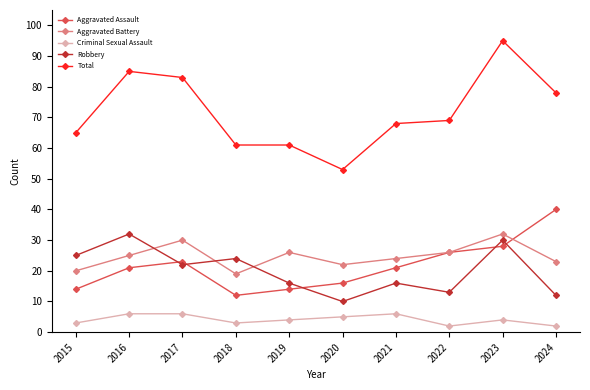

True or false: Aggravated Battery and Total intersect in this chart.

False